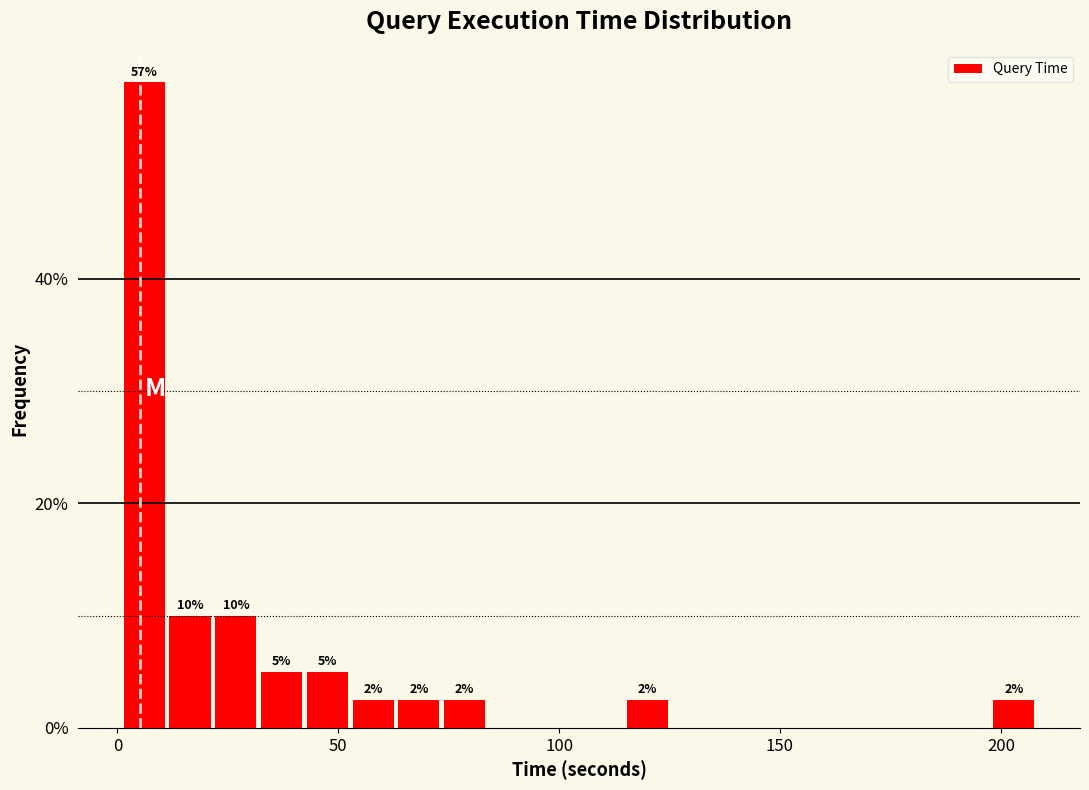

Around what value on the x-axis is the tallest bar? Give the approximate position of its centre, as read against the axis.

5